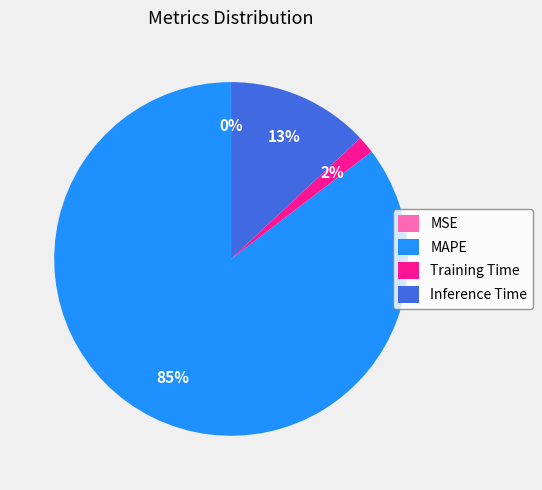

To the nearest percent, what portion does Inference Time represent?

13%